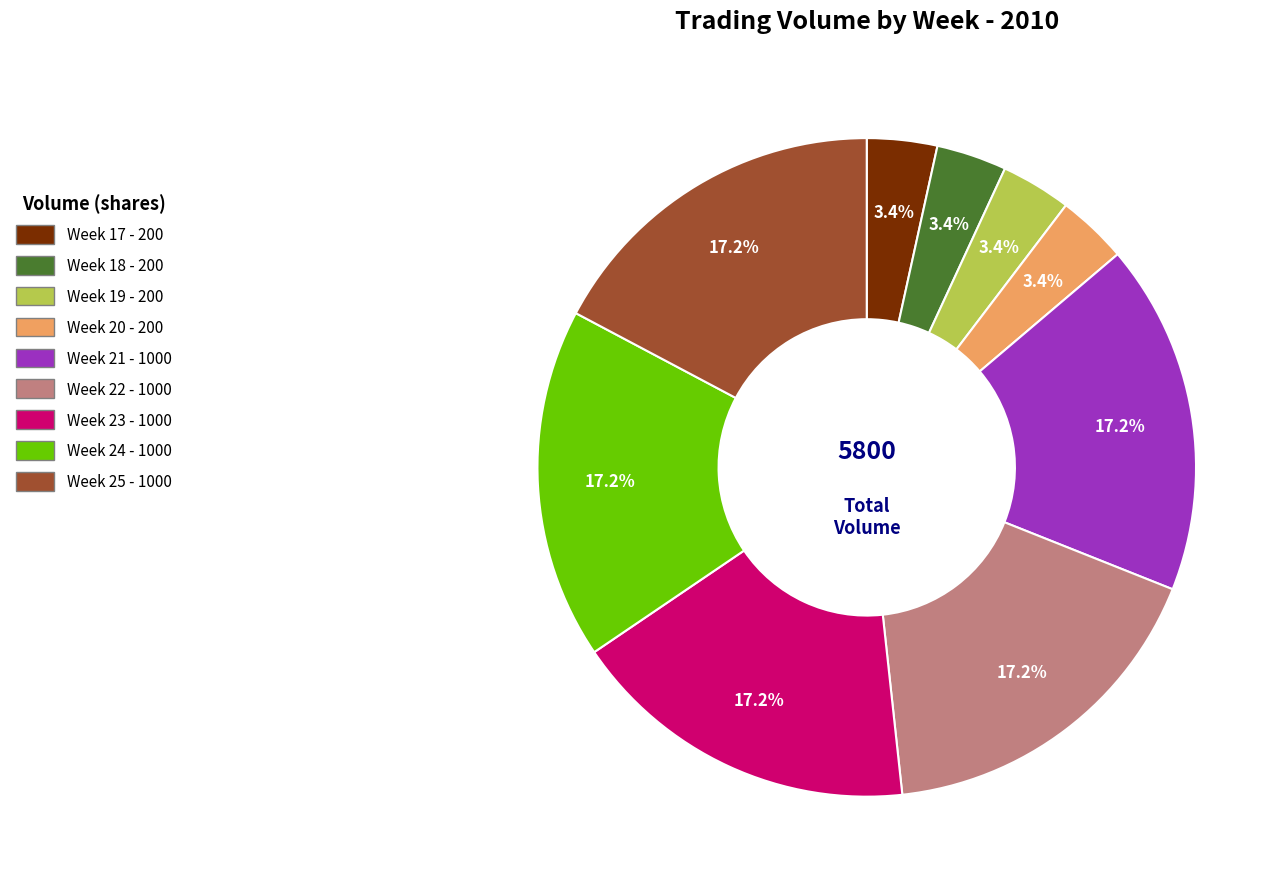

What percentage is NOT represented by Week 19?

96.6%